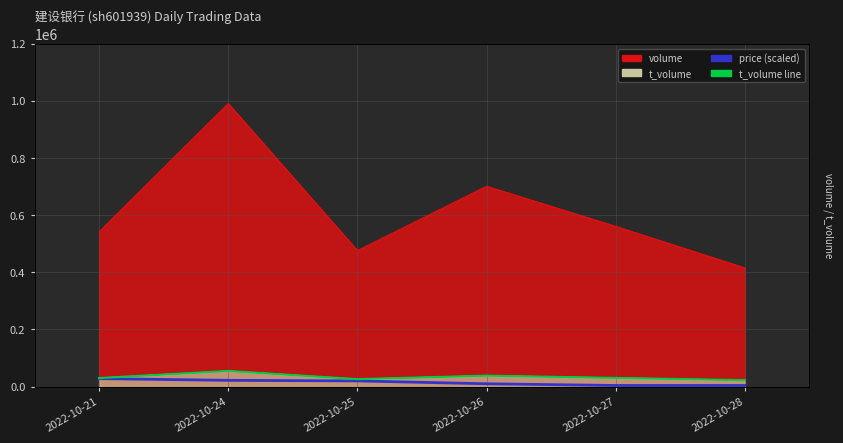

True or false: price (scaled) and t_volume line cross at least once.

False